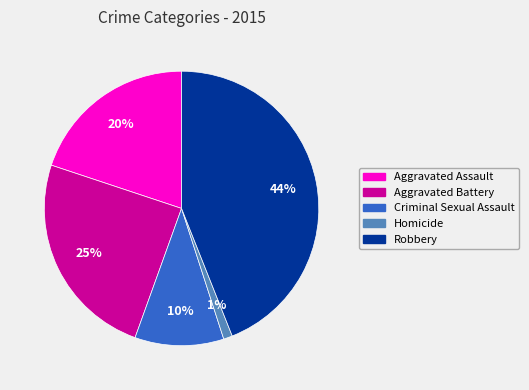

To the nearest percent, what is the average slice percentage?

20%